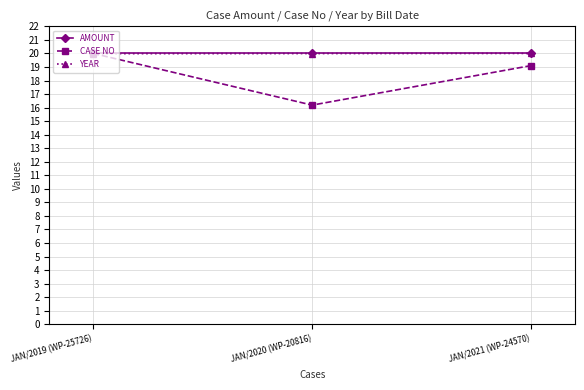

What is the spread (max minus min) of values at JAN/2020 (WP-20816)?

3.8